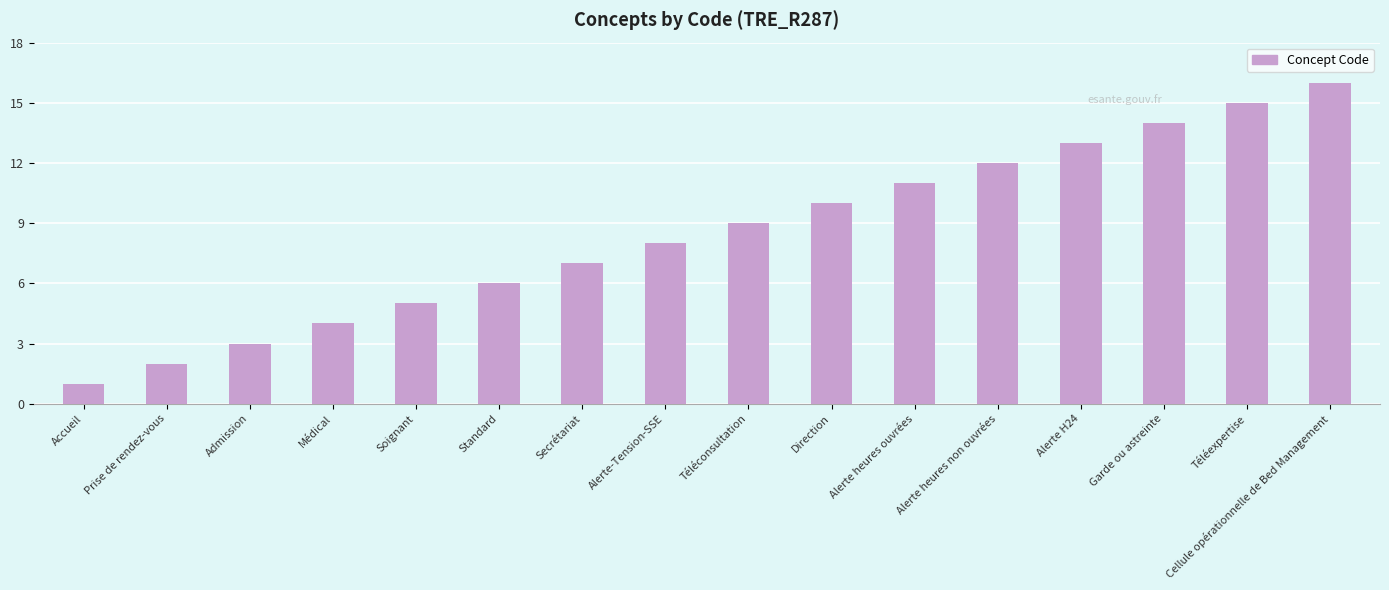

What is the approximate value at Prise de rendez-vous?

2